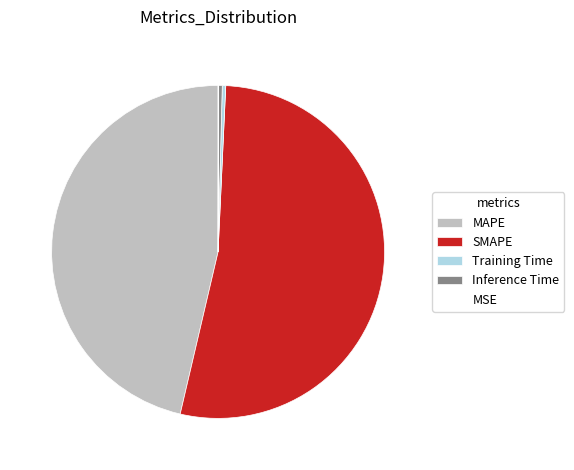

True or false: Inference Time accounts for 0% of the total.

True